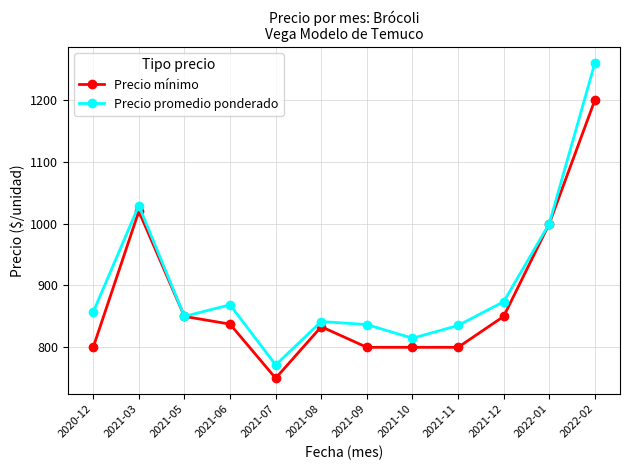

What is the greatest value displayed?

1260.0